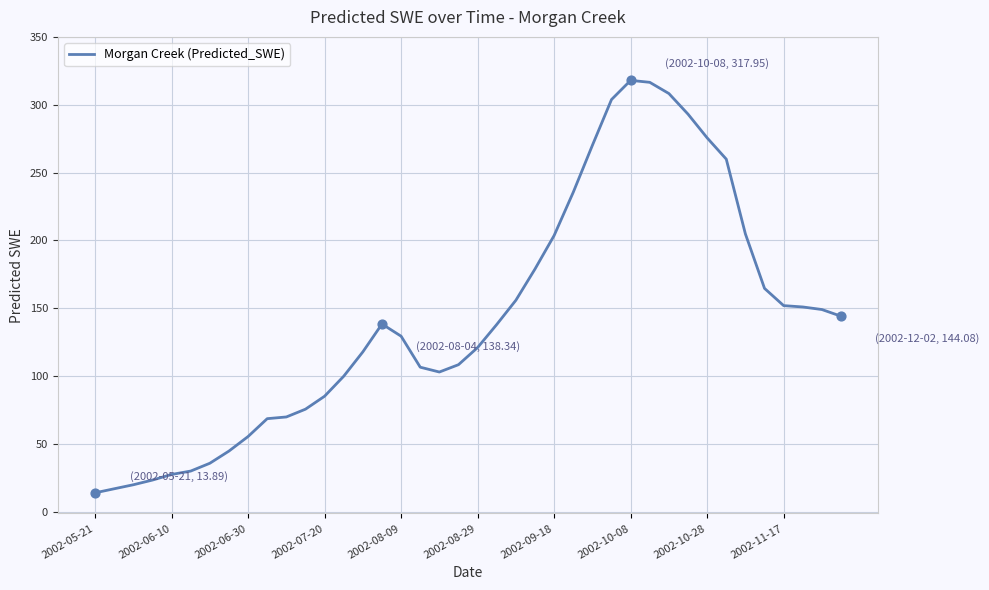

What is the maximum value shown in the chart?

317.9